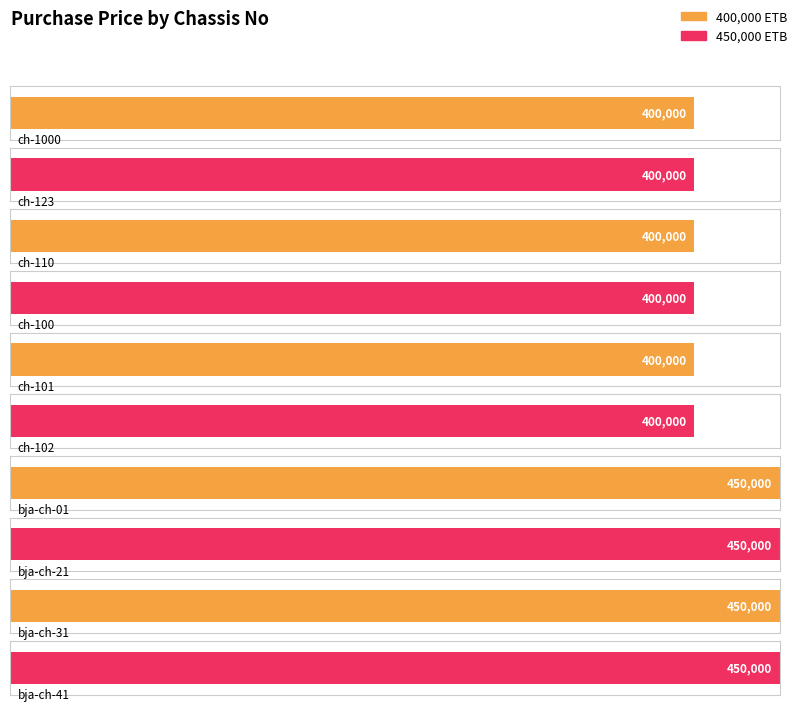

Reading left to right, what are all the values shown in this chart?

400000	400000	400000	400000	400000	400000	450000	450000	450000	450000